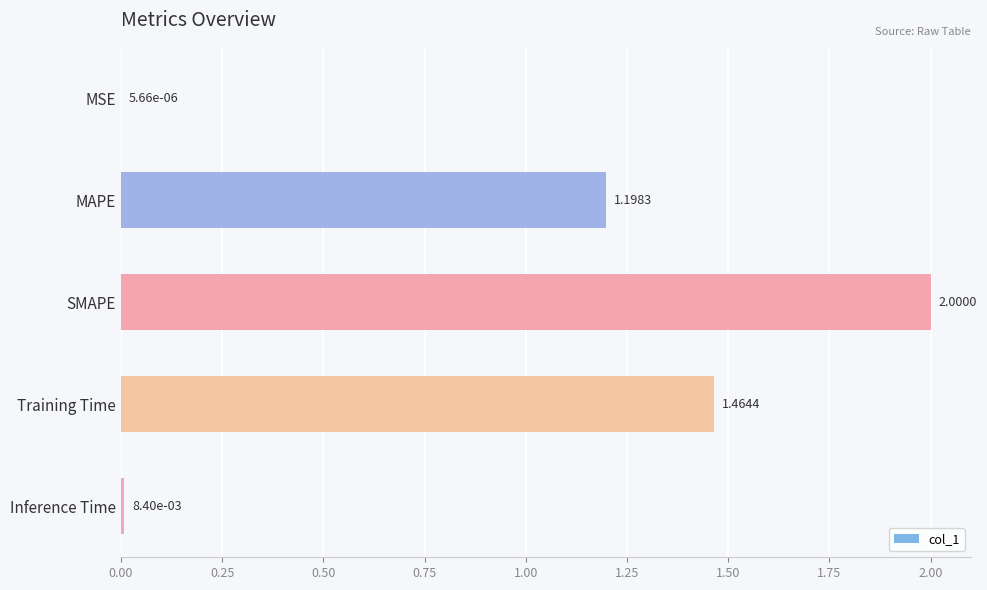

Are the bars horizontal?

Yes